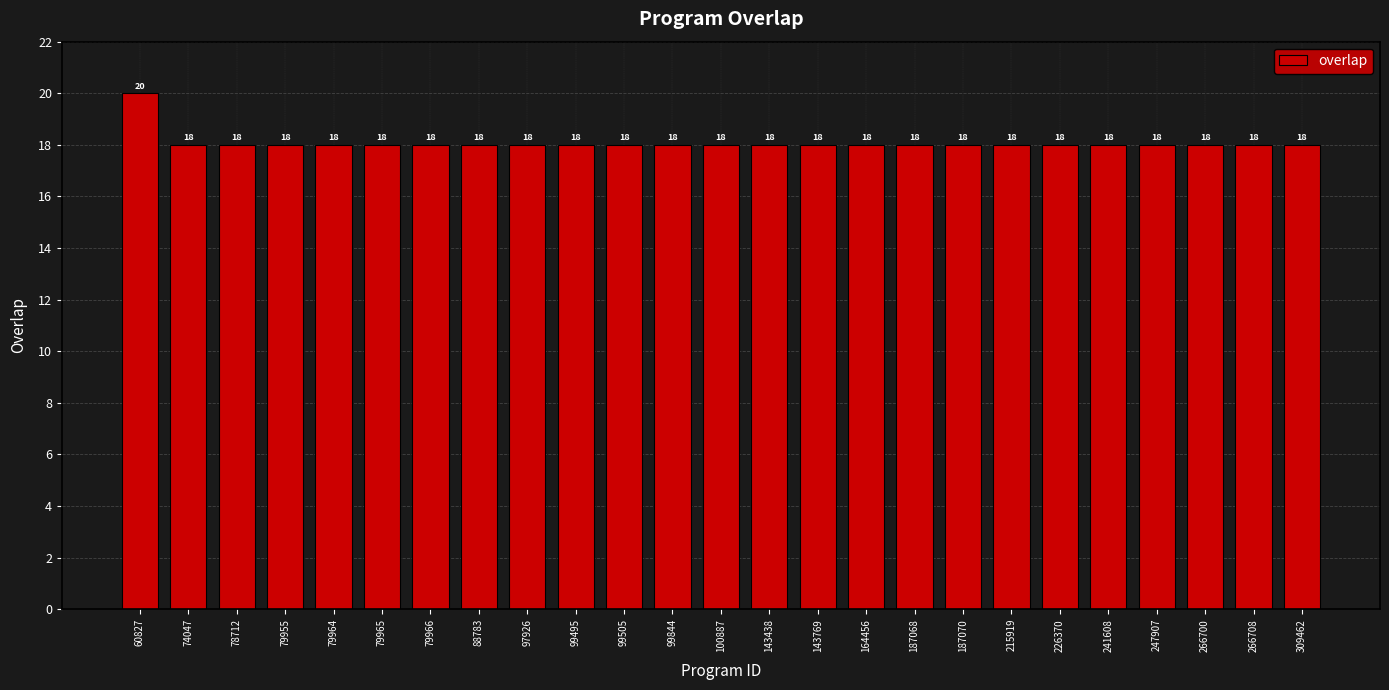

What is the value of the 13th bar from the left?

18